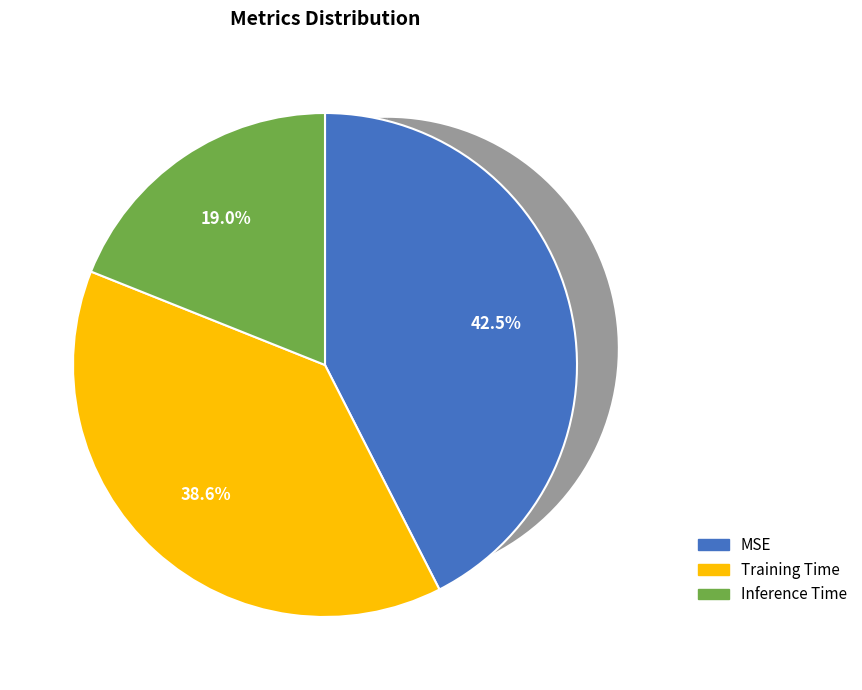

To the nearest percent, what is the difference between the largest and smallest slice percentages?

24%